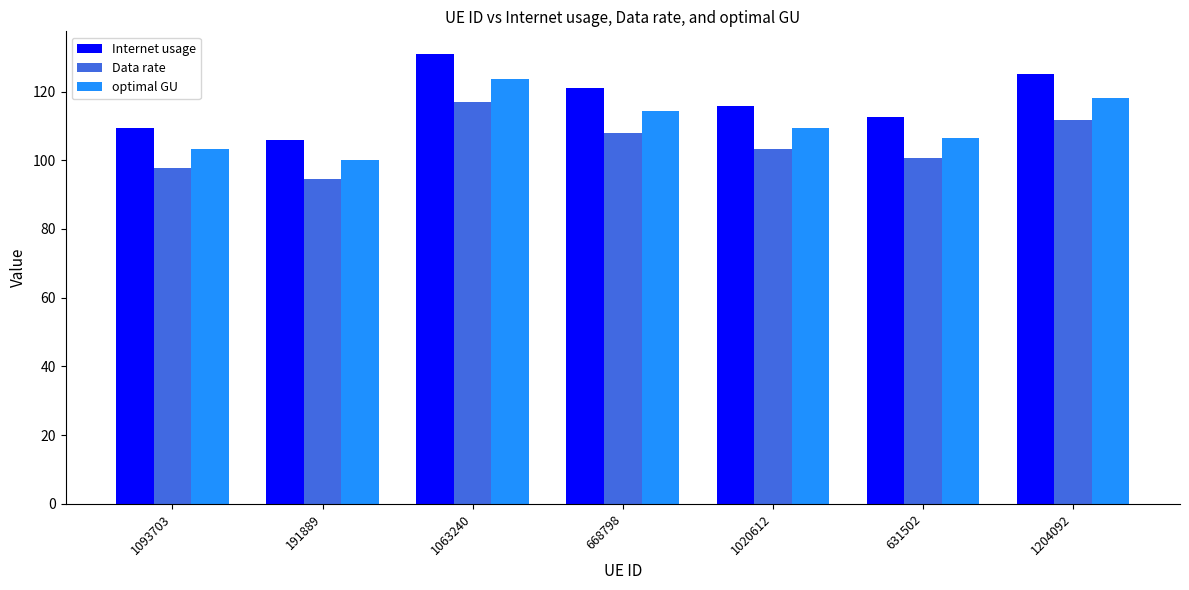

What position from the right is 191889?

6